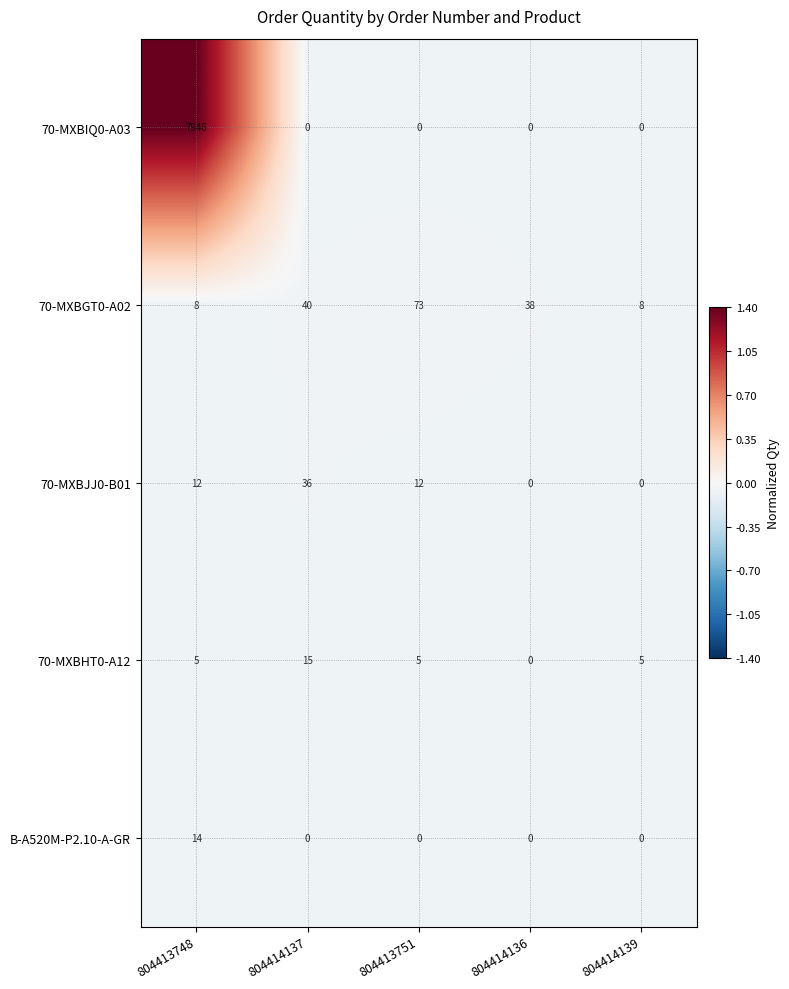

Reading right to left, list all the values displayed in this chart.

70-MXBIQ0-A03: 0	0	0	0	7946
70-MXBGT0-A02: 8	38	73	40	8
70-MXBJJ0-B01: 0	0	12	36	12
70-MXBHT0-A12: 5	0	5	15	5
B-A520M-P2.10-A-GR: 0	0	0	0	14